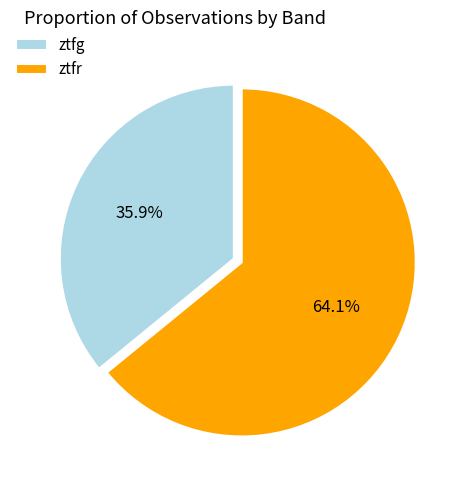

Combined, what portion of the pie is ztfr and ztfg?

100.0%